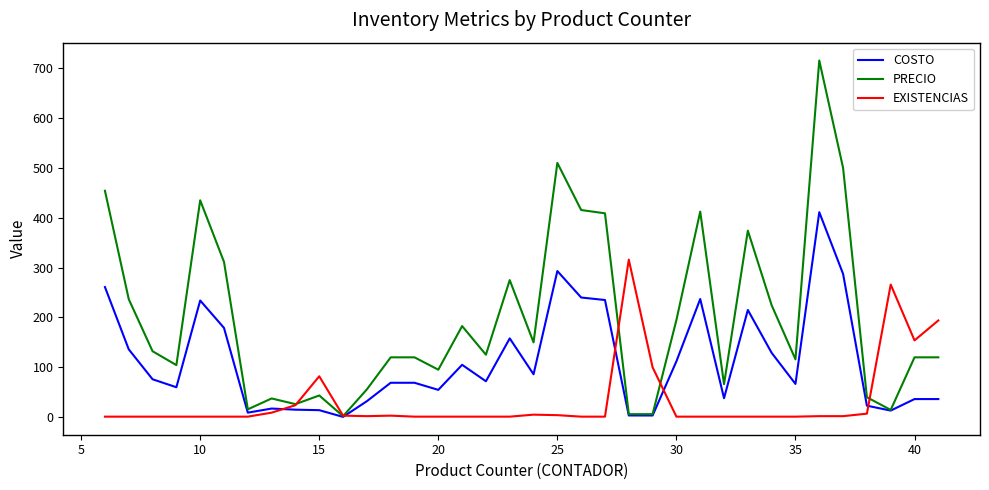

Rank the series by their maximum value, from highest to lowest.

PRECIO, COSTO, EXISTENCIAS